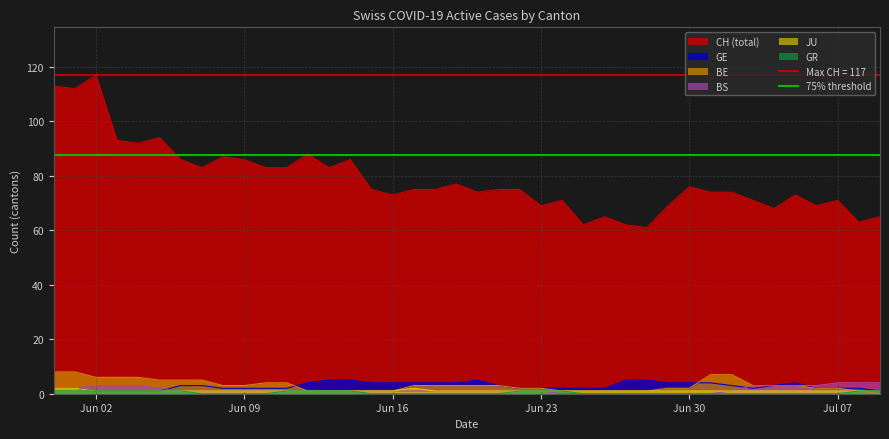

At how many categories does at least one series exceed 22?

40